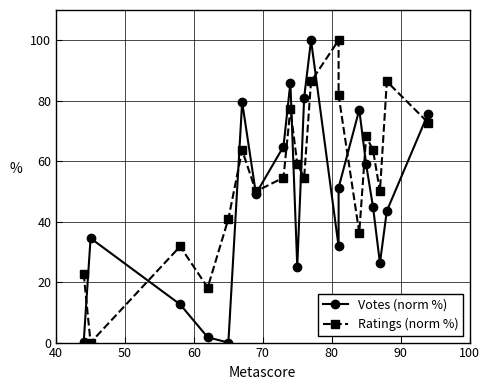

What is the difference between the second highest and second lowest values in the Ratings (norm %) series?

68.2